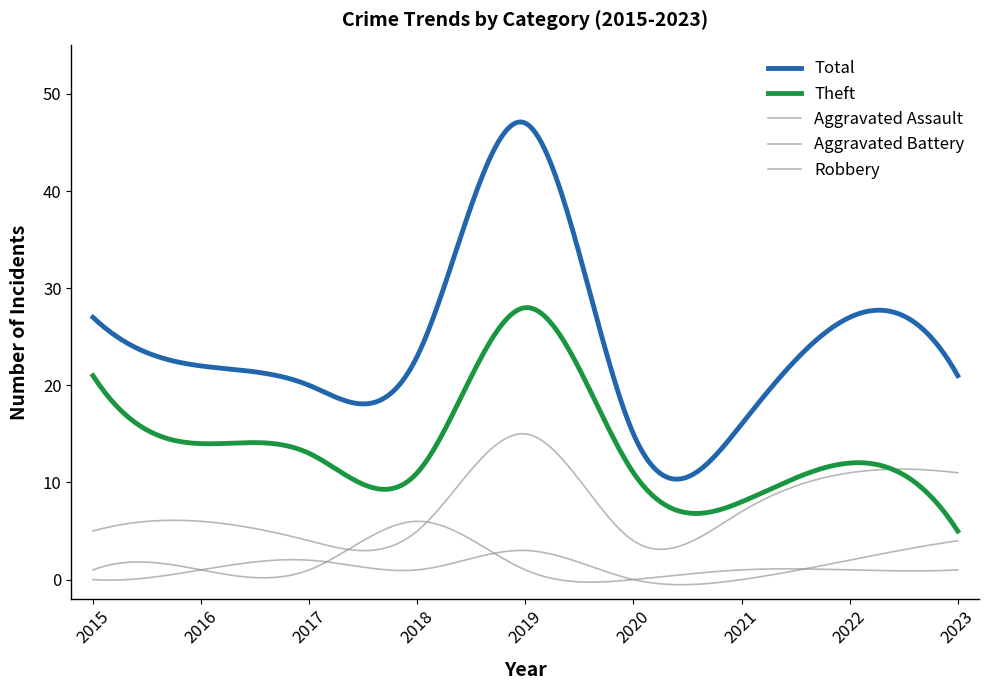

How many lines are shown in the chart?

5